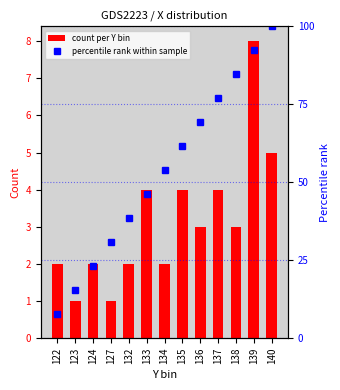

Rank the categories by count per Y bin value from highest to lowest.

139, 140, 133, 135, 137, 136, 138, 122, 124, 132, 134, 123, 127